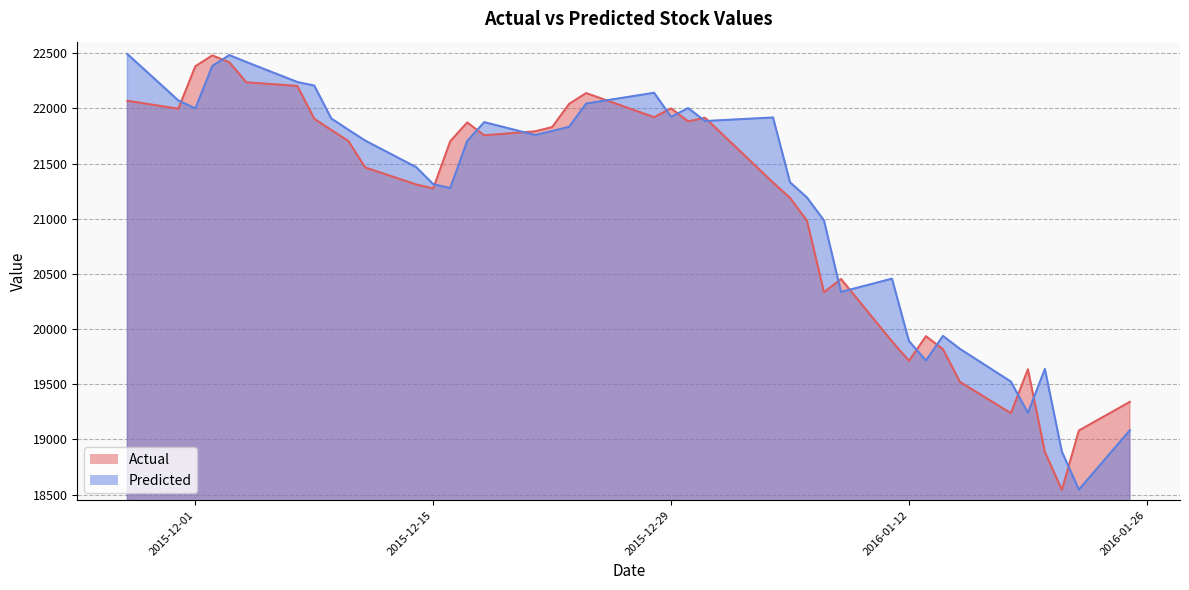

Read the Predicted value at 2015-12-24.

22043.4